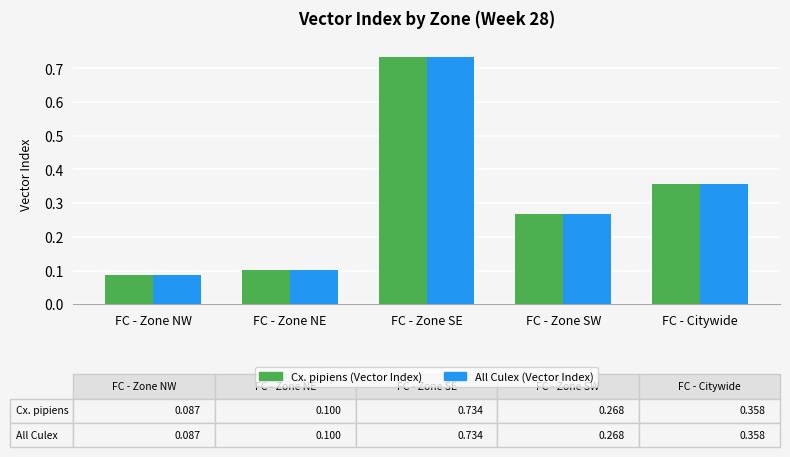

What position from the left is FC - Zone SW?

4